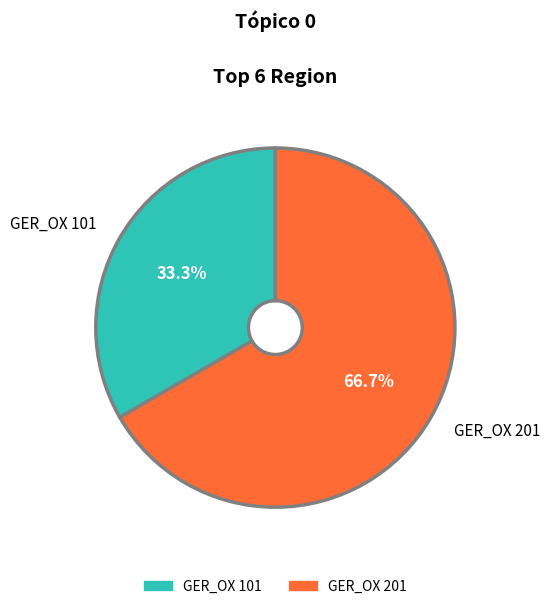

Is it true that GER_OX 201 is 67% of the pie?

True